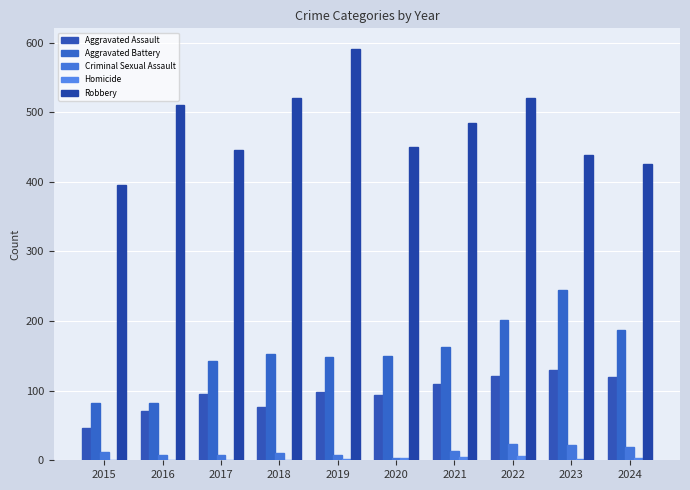

Rank the series by their maximum value, from highest to lowest.

Robbery, Aggravated Battery, Aggravated Assault, Criminal Sexual Assault, Homicide